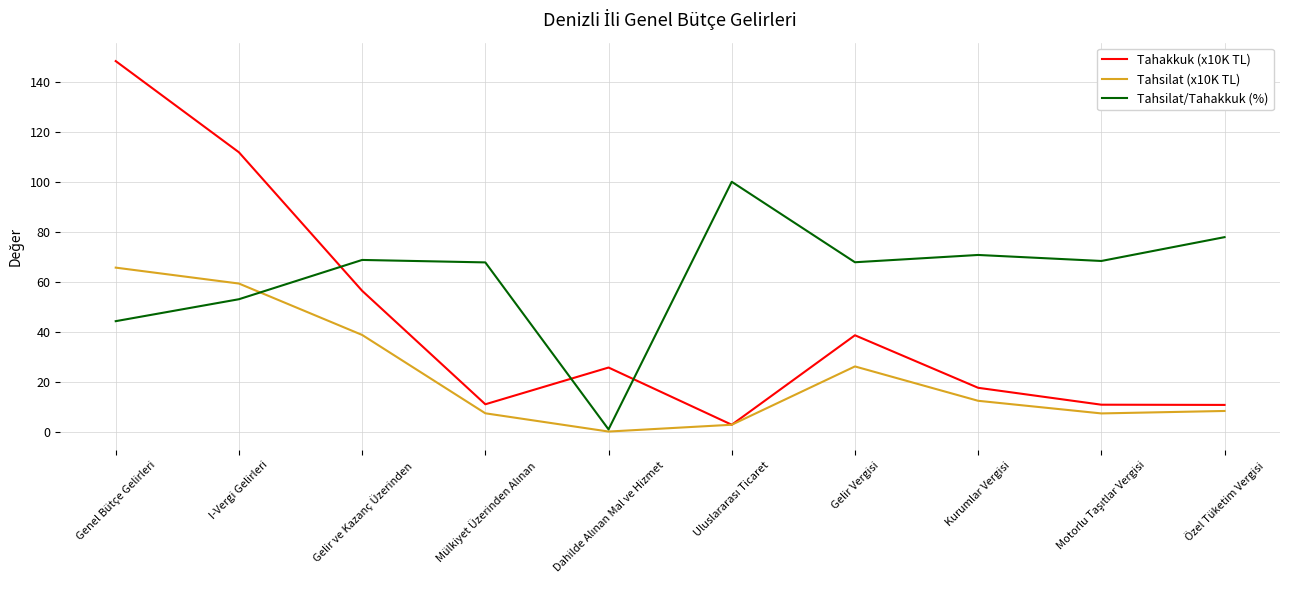

What is the total value across all series at Gelir Vergisi?

132.9